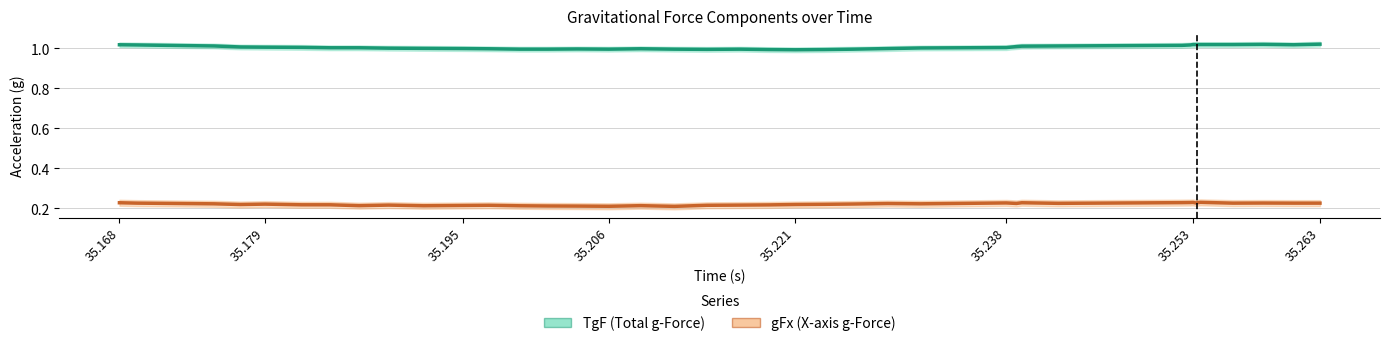

Where is the first local minimum for TgF (line)?

35.206